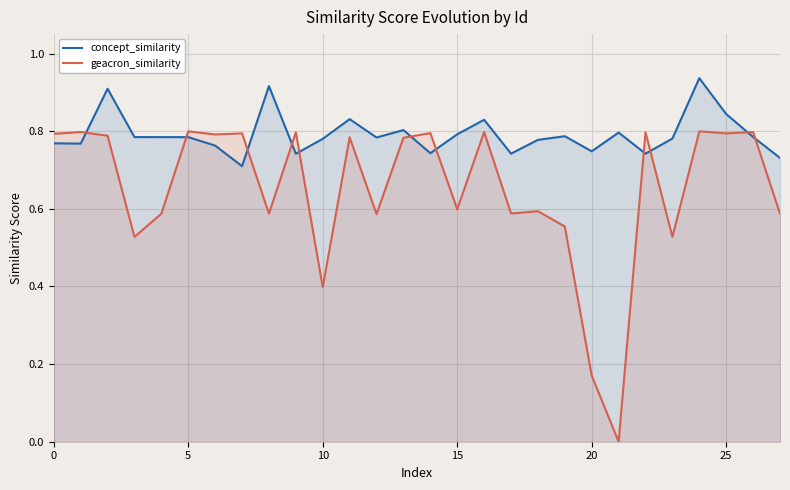

True or false: concept_similarity has a value of 1.3 at 18.

False